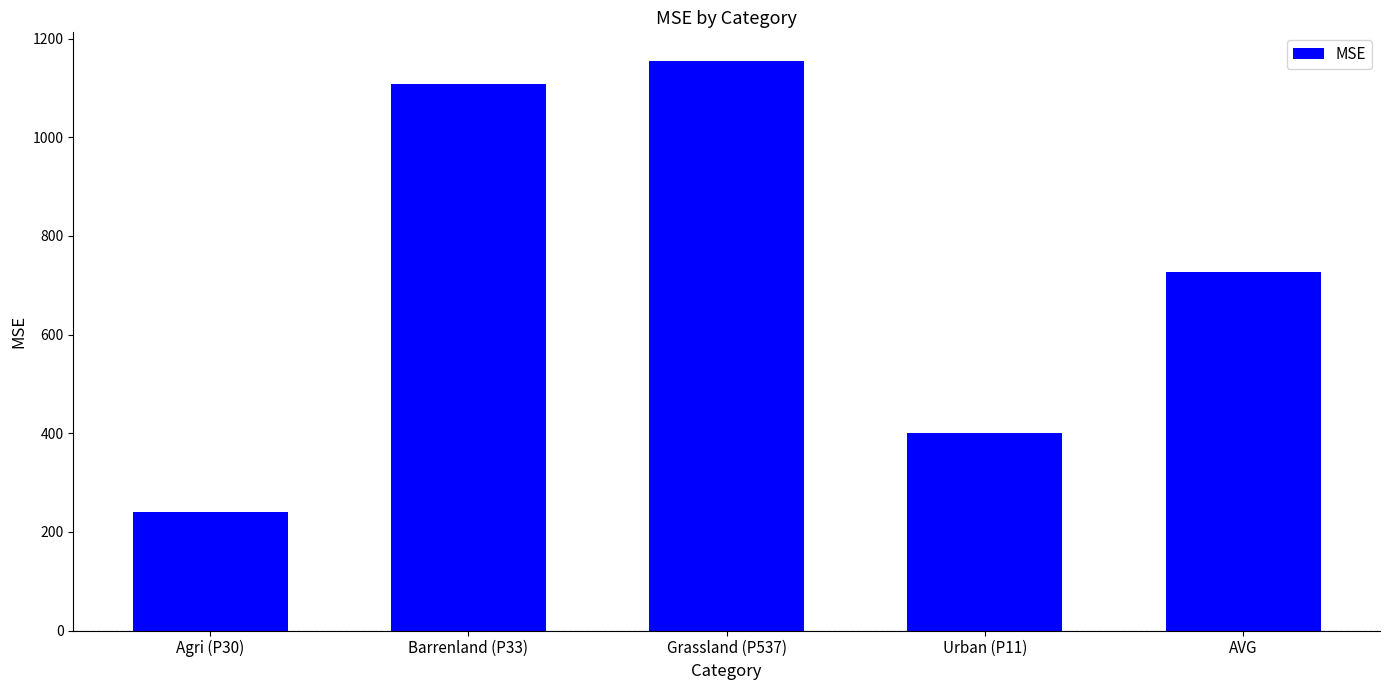

At which label is the value closest to 697?

AVG